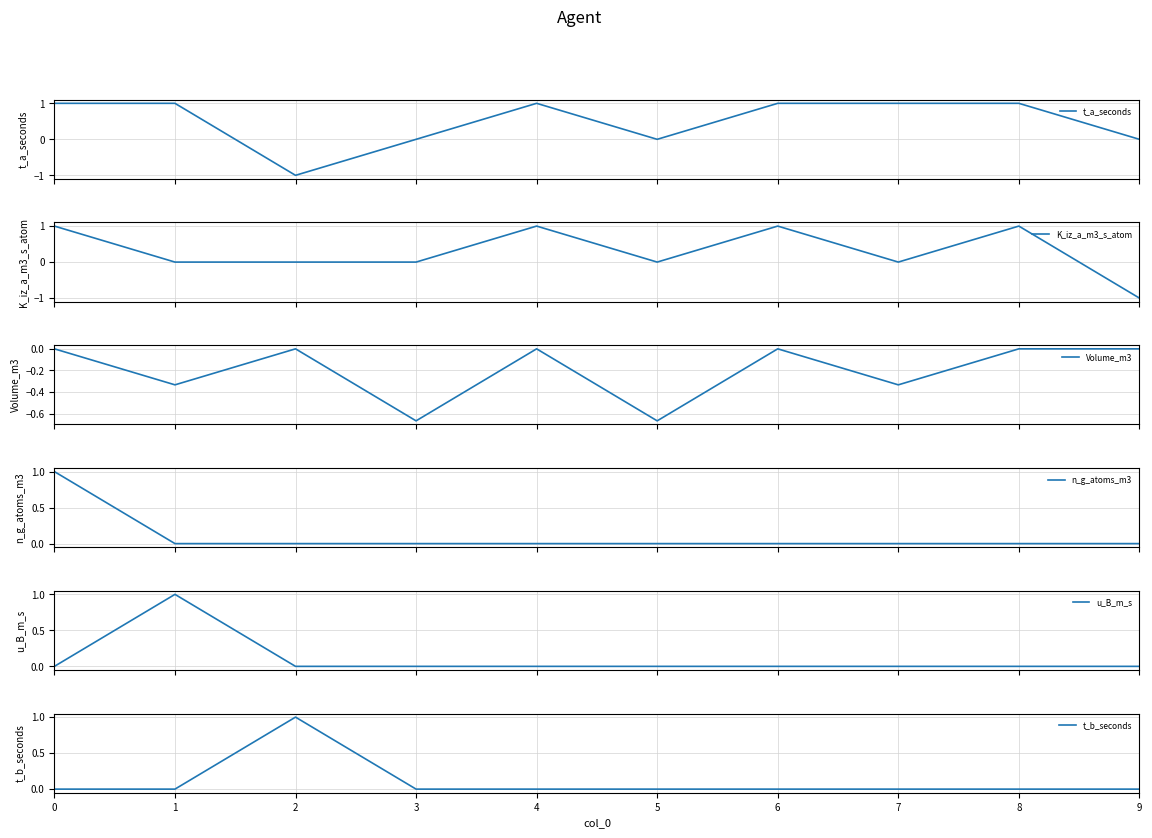

How many intersections are there between K_iz_a_m3_s_atom and n_g_atoms_m3?

1